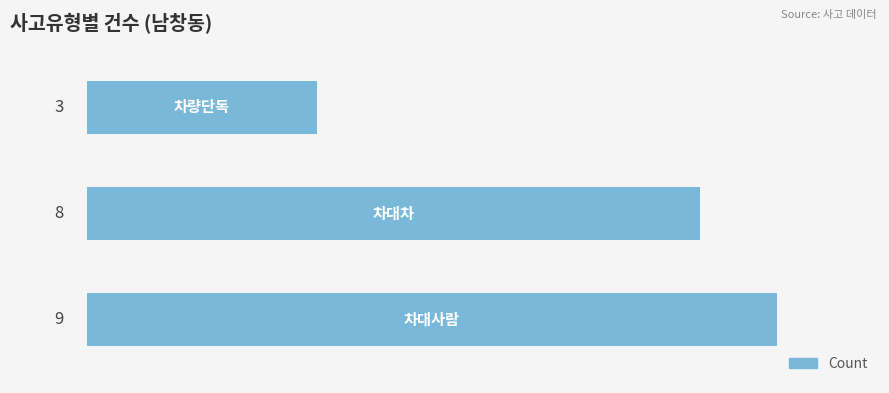

What is the sum of all values?

20